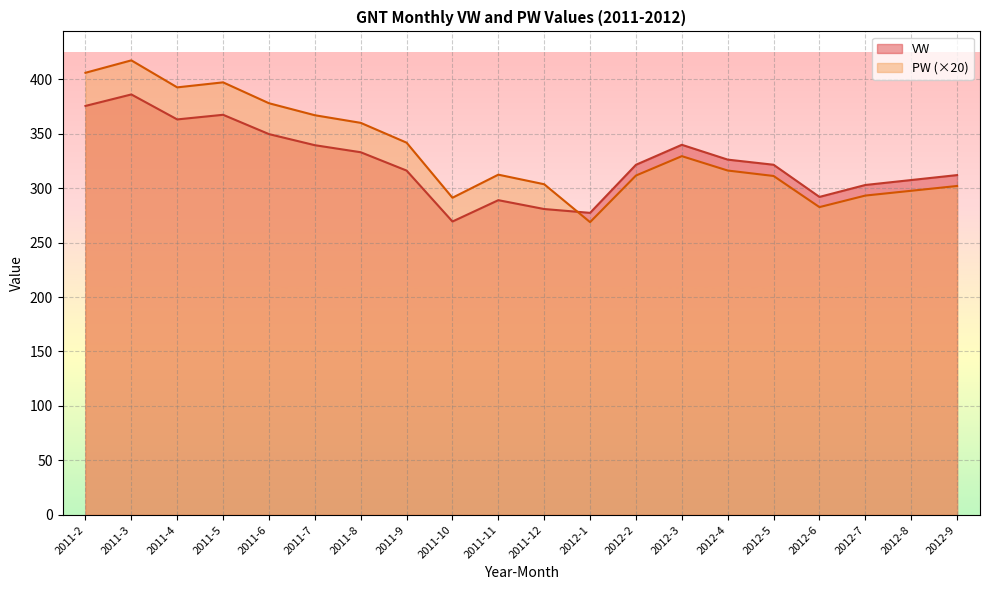

Which series ends up on top after the final intersection of PW and VW?

VW